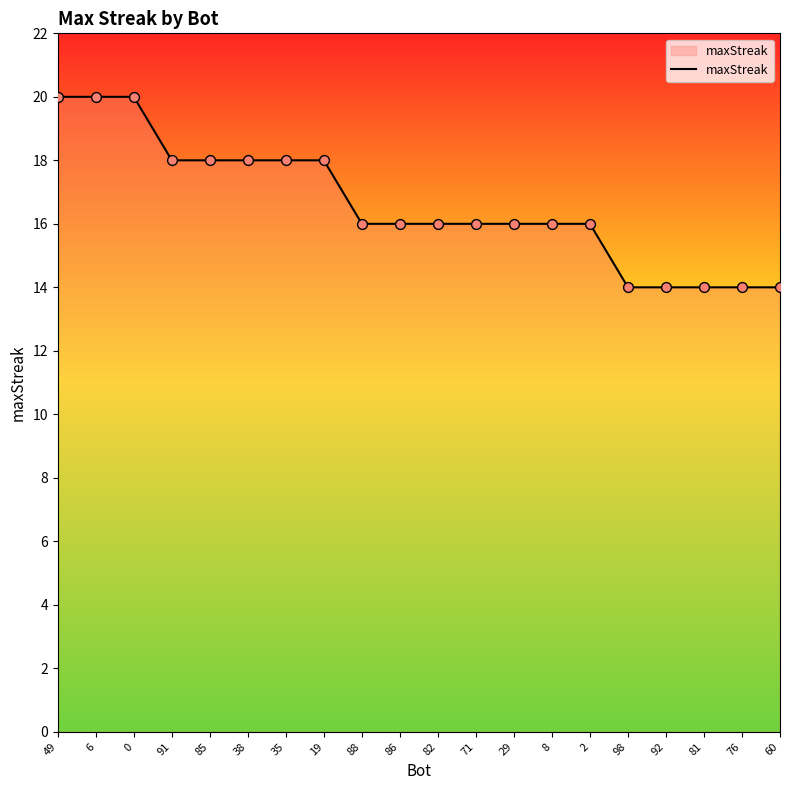

Approximately how many times larger is the value at 19 compared to 82?

1.1